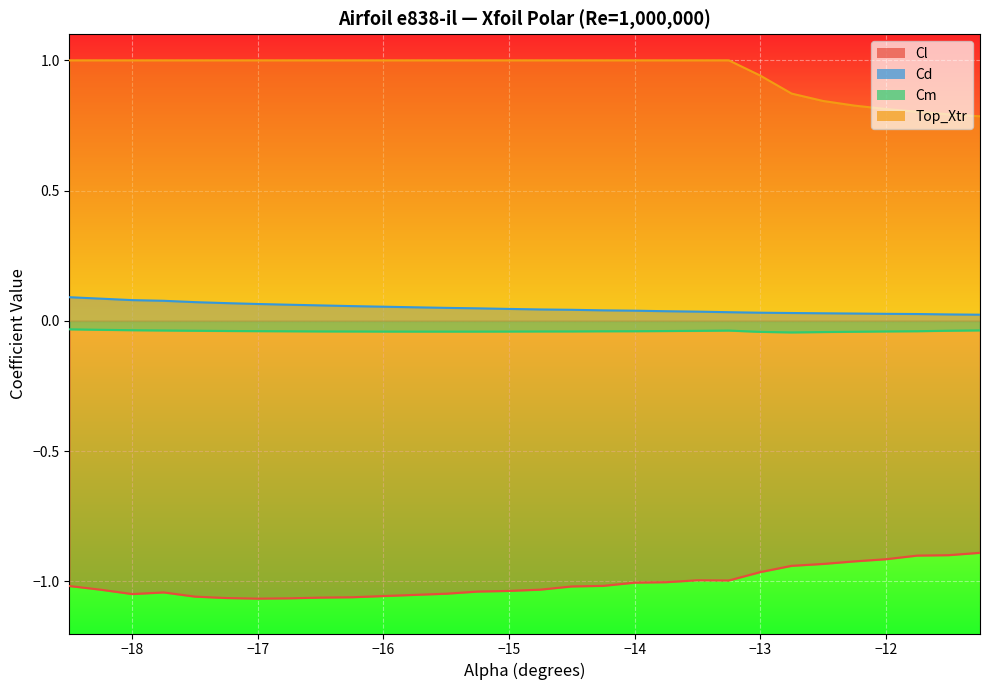

Does the chart display data point markers on the line(s)?

No